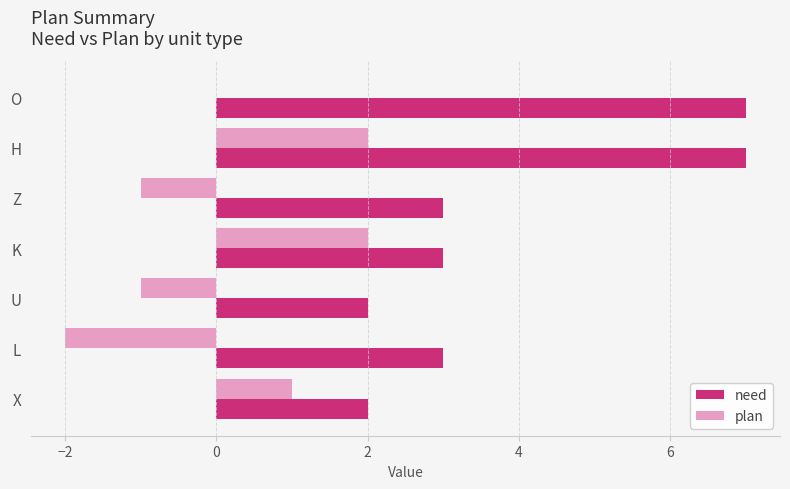

What is the maximum value for need?

7